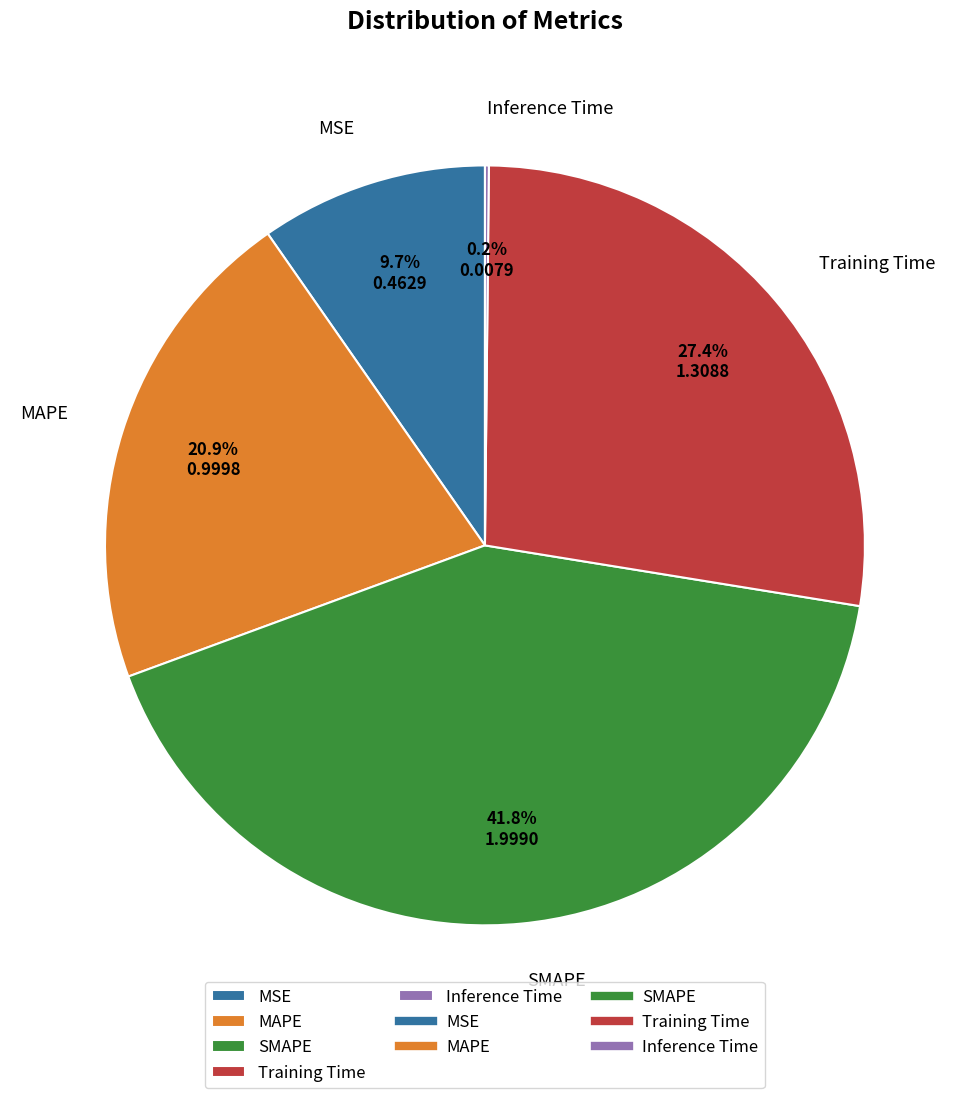

Which slice is the largest?

SMAPE